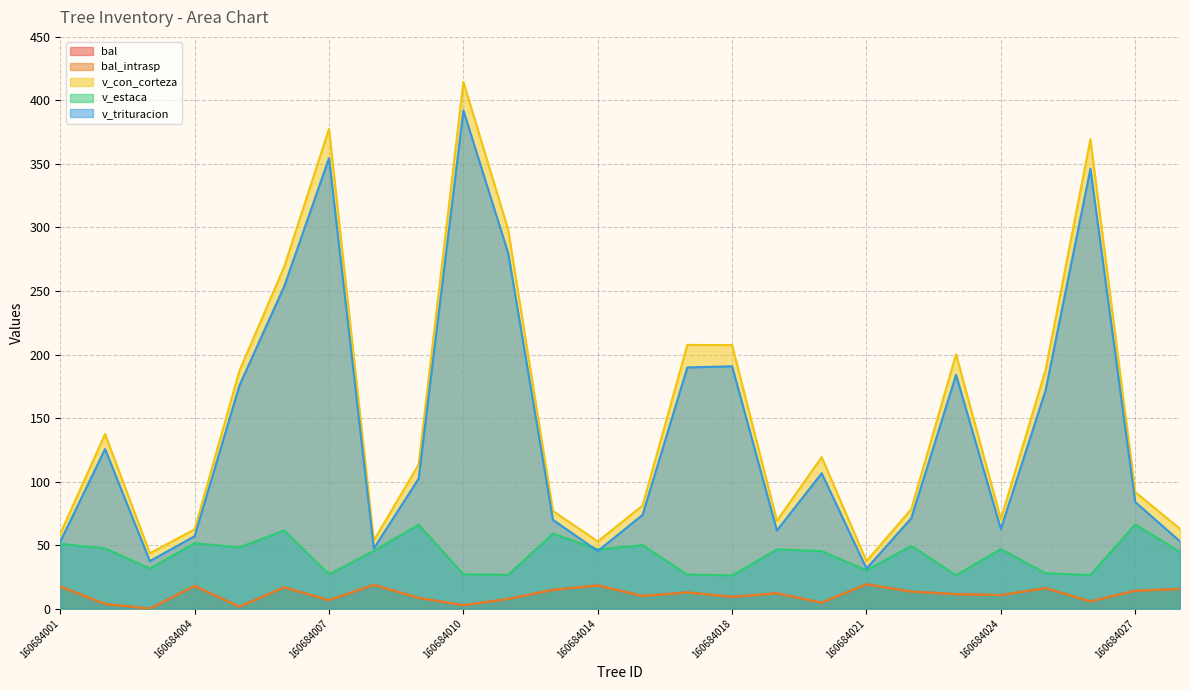

True or false: v_con_corteza and v_trituracion intersect in this chart.

False